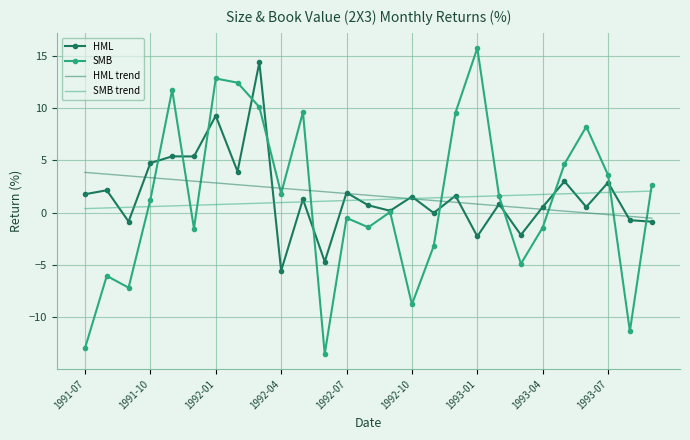

What are all the series names shown in the legend?

HML, SMB, HML trend, SMB trend